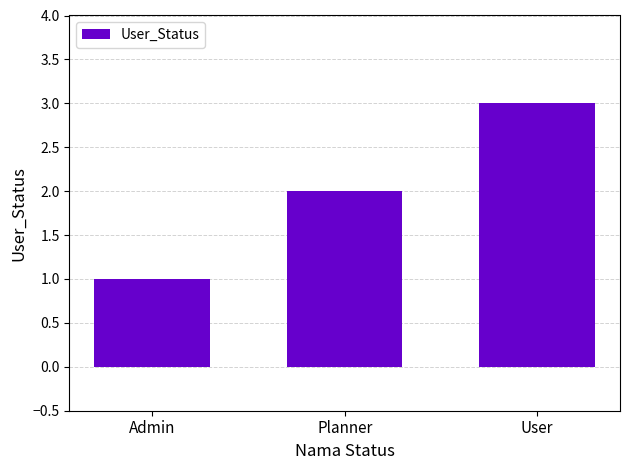

Between User and Planner, which is larger?

User